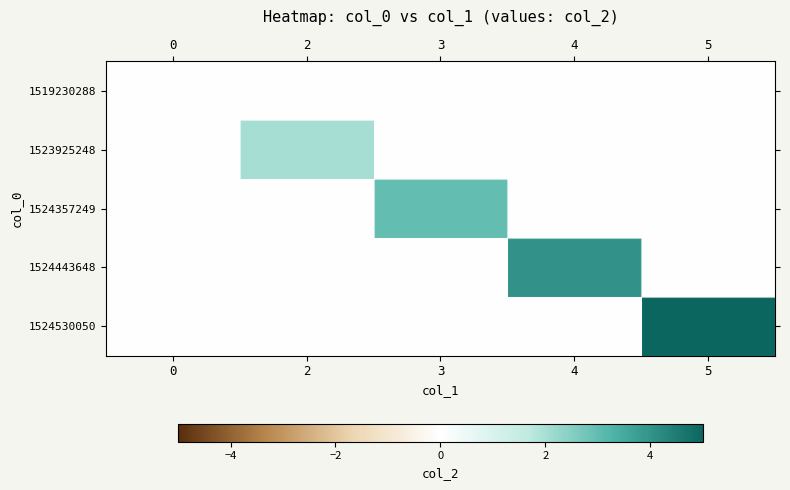

Reading left to right, list all the values displayed in this chart.

1519230288: 0=0	2=0	3=0	4=0	5=0
1523925248: 0=0	2=2	3=0	4=0	5=0
1524357249: 0=0	2=0	3=3	4=0	5=0
1524443648: 0=0	2=0	3=0	4=4	5=0
1524530050: 0=0	2=0	3=0	4=0	5=5